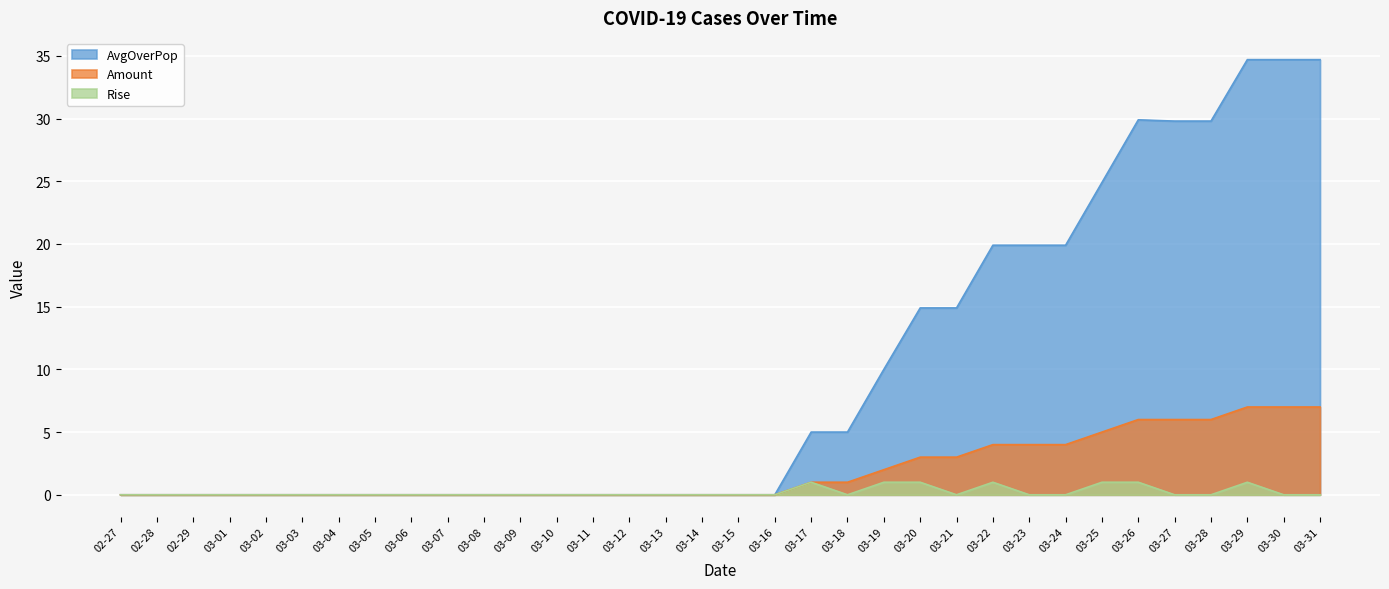

At which label is Rise closest to 0?

02-27